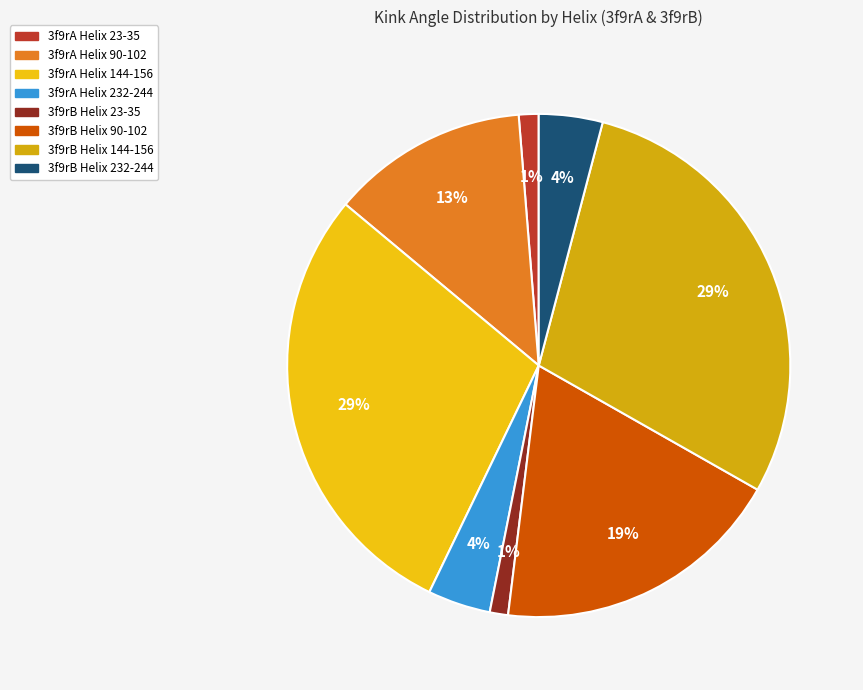

How many segments does this pie chart have?

8